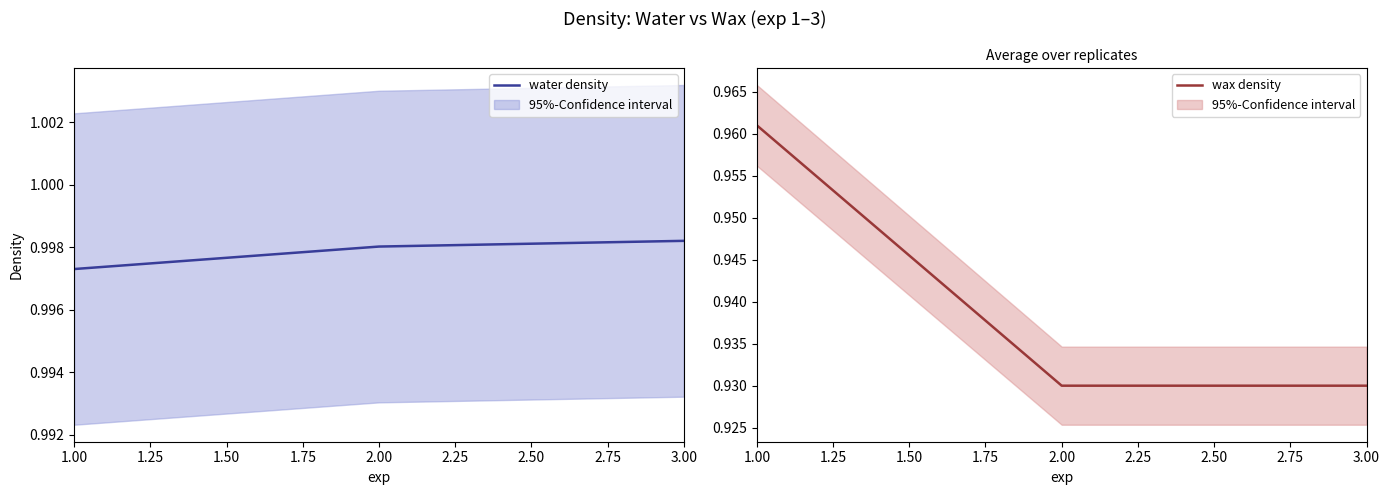

Which category has the lowest value in the water density series?

1.00